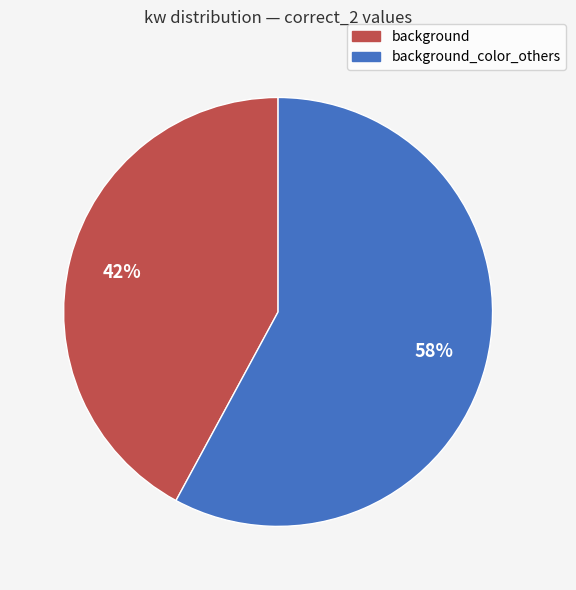

To the nearest percent, what is the difference between the largest and smallest slice percentages?

16%